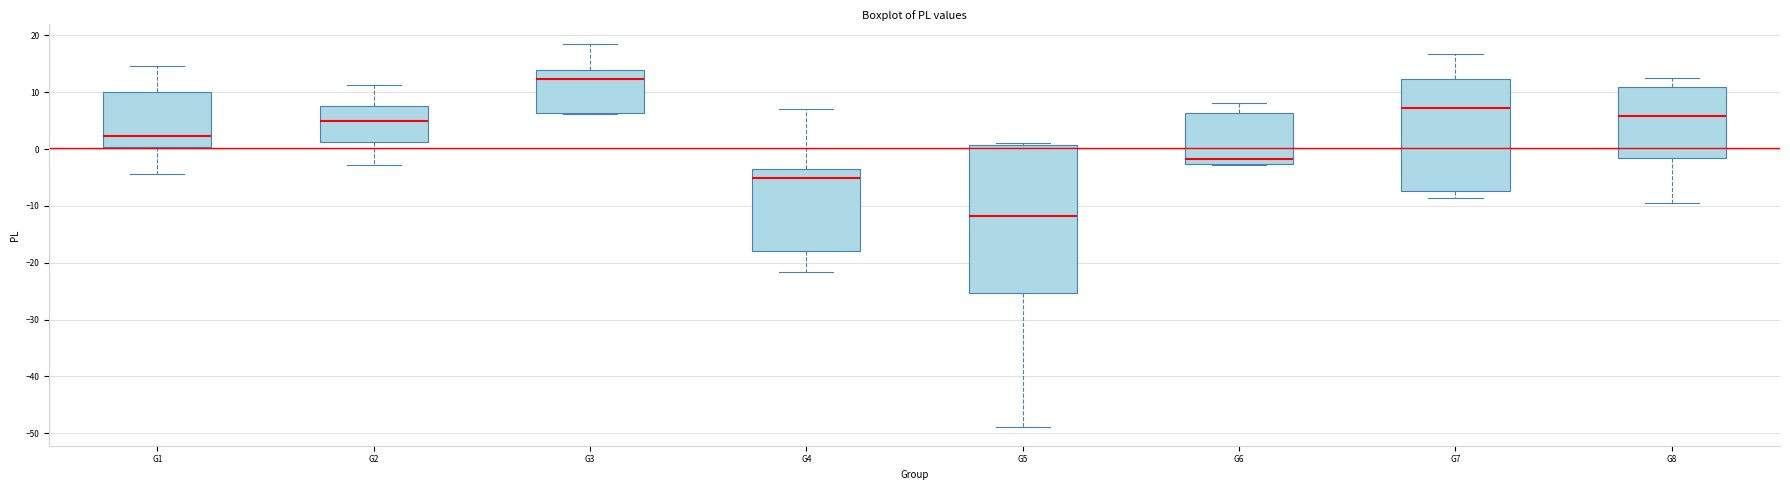

Reading left to right, read every box against the y-axis: the position of its median line, the range the box covers, and the ends of its whiskers. The values are not printed on the chart, so give them approximately, as read against the axis.

G1: median 2, box 0 to 10, whiskers -4 to 15
G2: median 5, box 1 to 8, whiskers -3 to 11
G3: median 12, box 6 to 14, whiskers 6 to 19
G4: median -5, box -18 to -4, whiskers -22 to 7
G5: median -12, box -25 to 1, whiskers -49 to 1 (just above the box's upper edge)
G6: median -2, box -3 to 6, whiskers -3 to 8
G7: median 7, box -7 to 12, whiskers -9 to 17
G8: median 6, box -2 to 11, whiskers -9 to 13